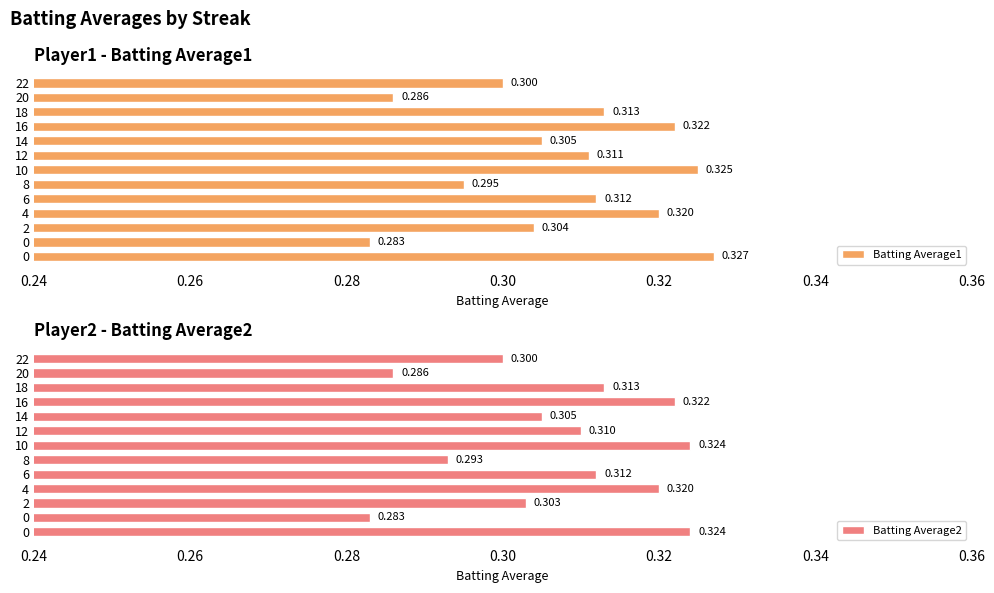

Between 0 and 6, which is larger?

6